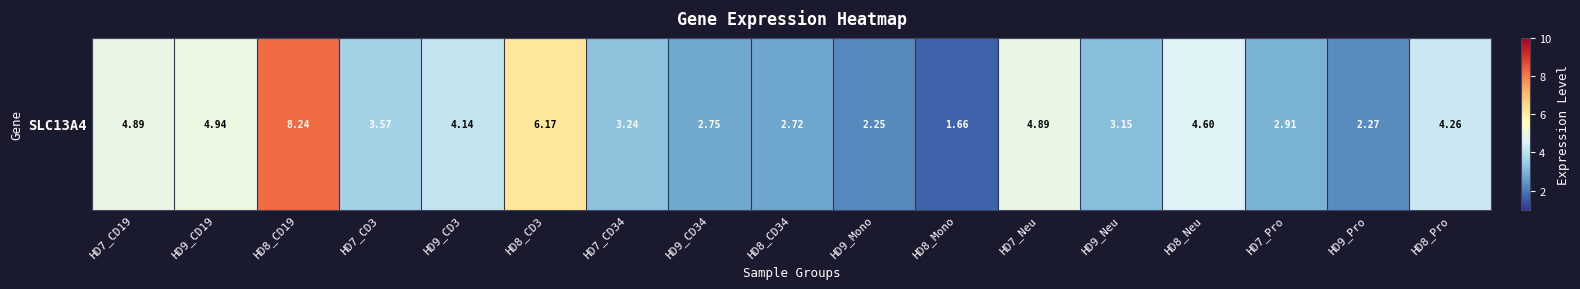

The chart shows a value of 4.6 at HD7_CD34. True or false?

False